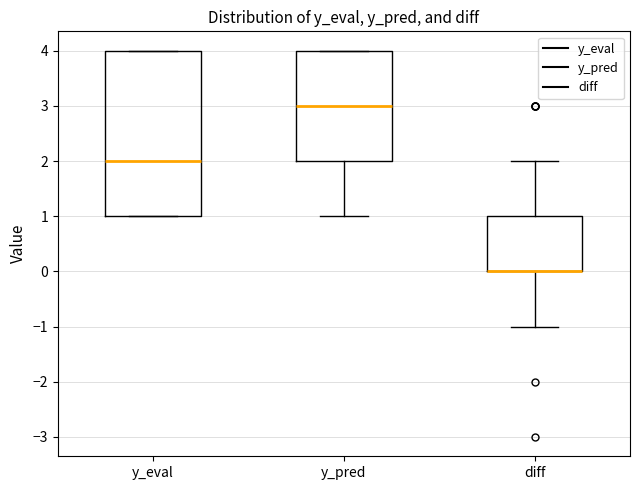

Where is the lower edge of the box for y_pred on the y-axis? The values are not printed on the chart, so give them approximately, as read against the axis.

2